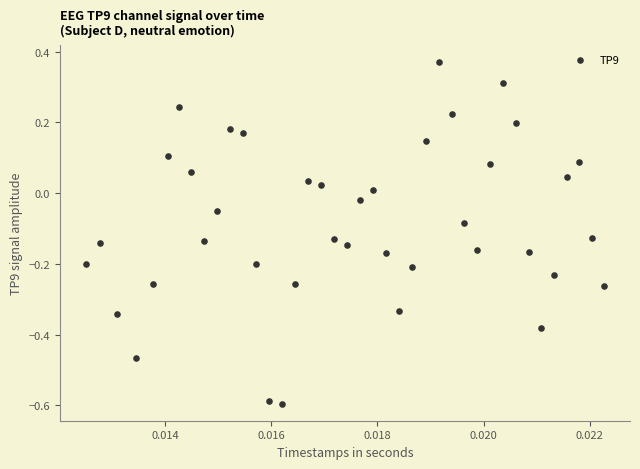

What is the range of Y values (max minus min)?

1.0